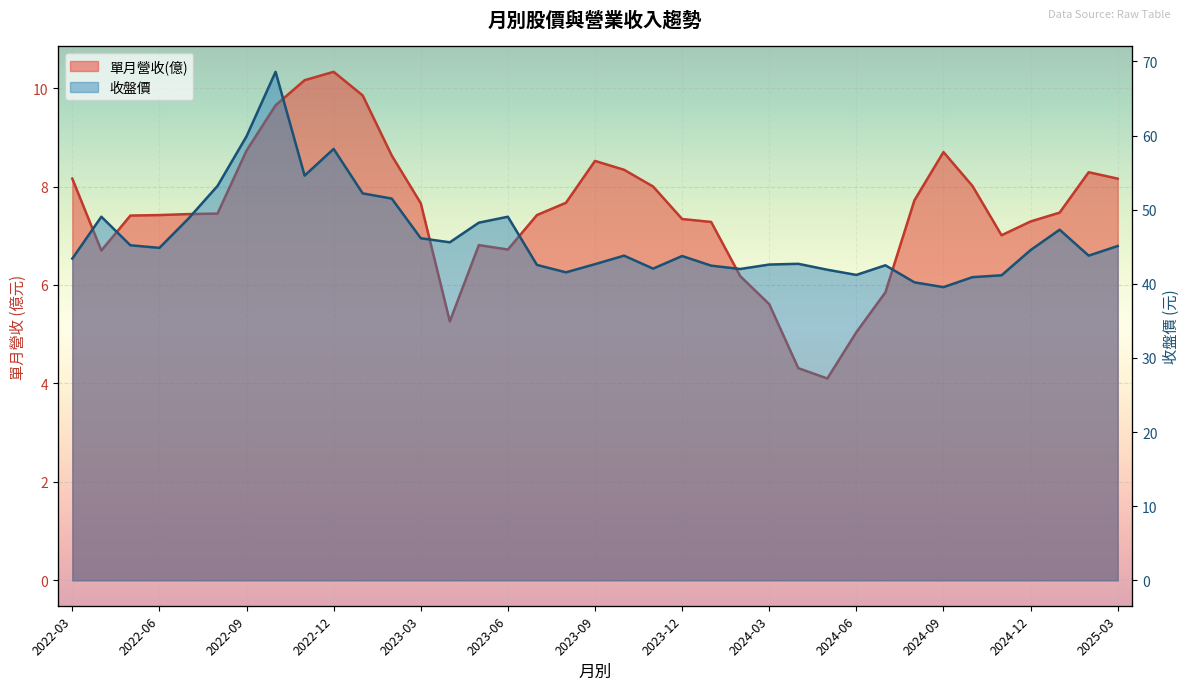

Rank the series by their average value, from lowest to highest.

單月營收(億), 收盤價